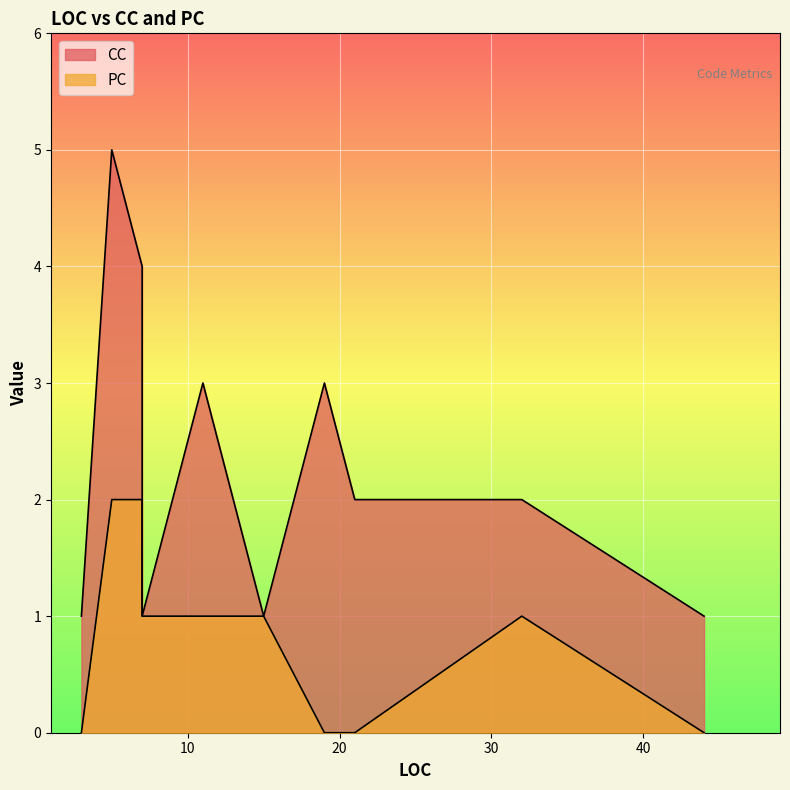

Reading left to right, extract all data points from this chart.

CC: 3=1	3=1	5=5	7=4	7=1	11=3	15=1	19=3	21=2	32=2	44=1
PC: 3=0	3=0	5=2	7=2	7=1	11=1	15=1	19=0	21=0	32=1	44=0